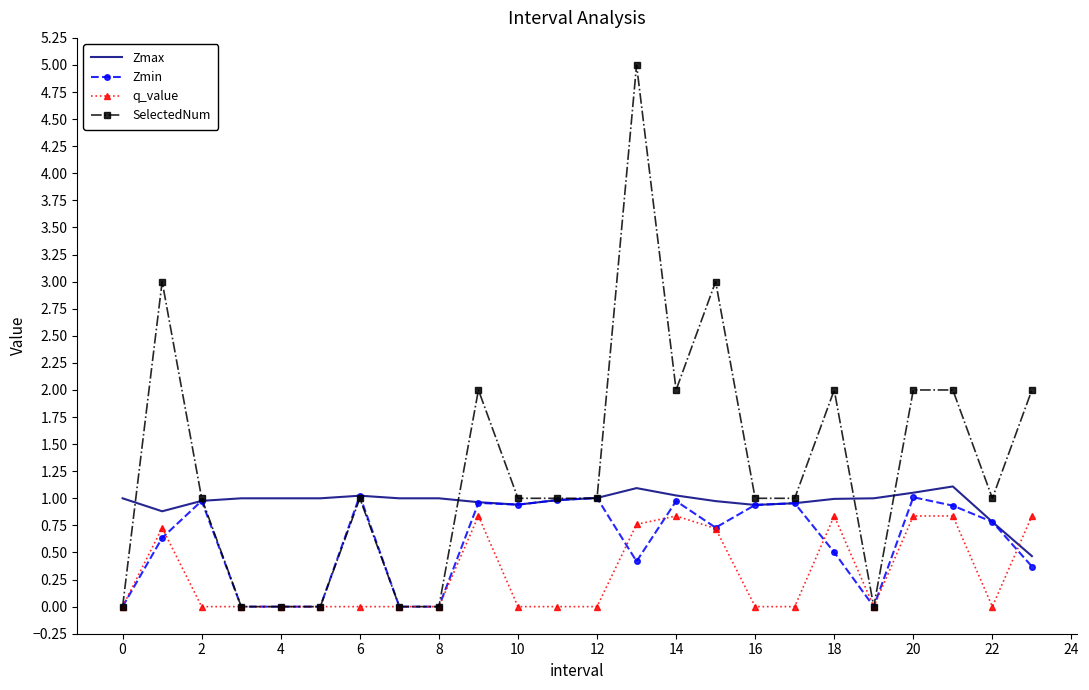

Rank the series by their average value, from lowest to highest.

q_value, Zmin, Zmax, SelectedNum